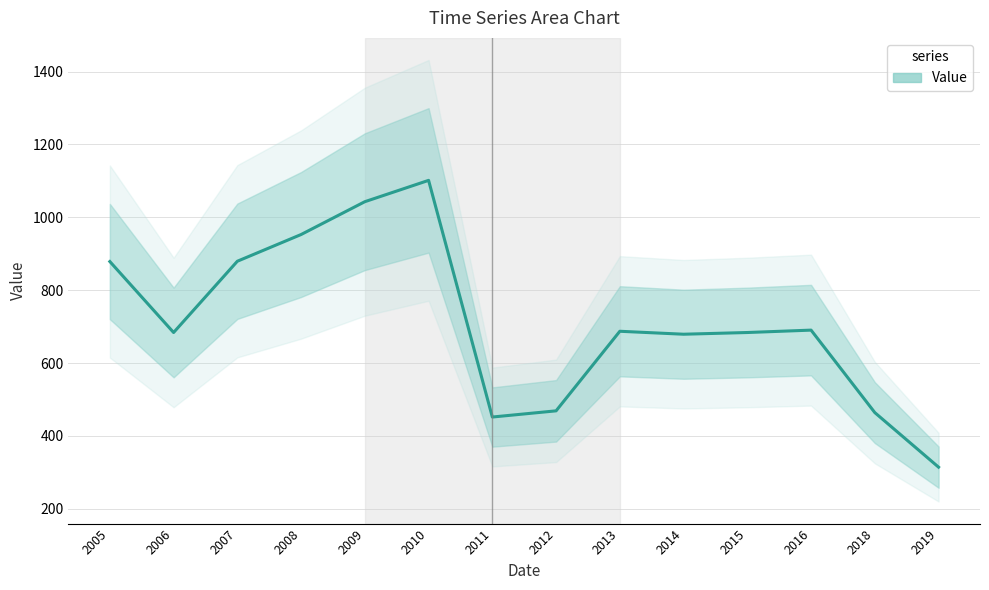

What is the sum of the values at 2012 and 2015?

1152.7